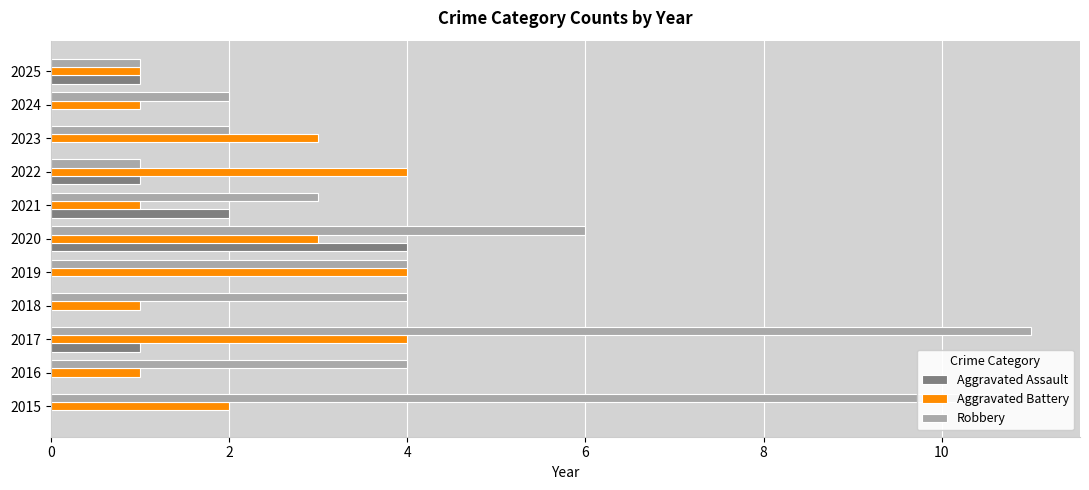

What is the average value of the Aggravated Assault series?

1